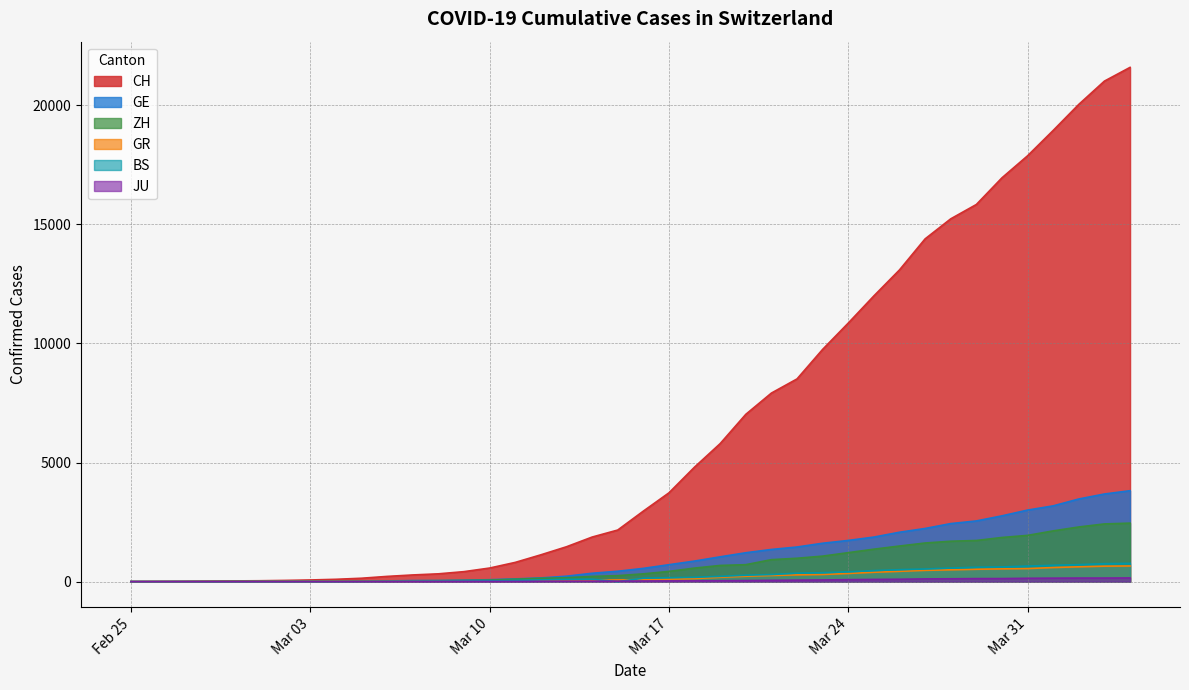

How many lines are shown in the chart?

6